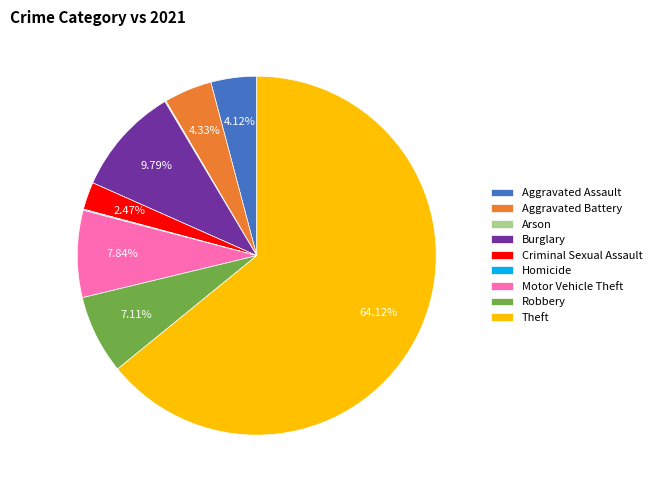

What is the majority slice?

Theft